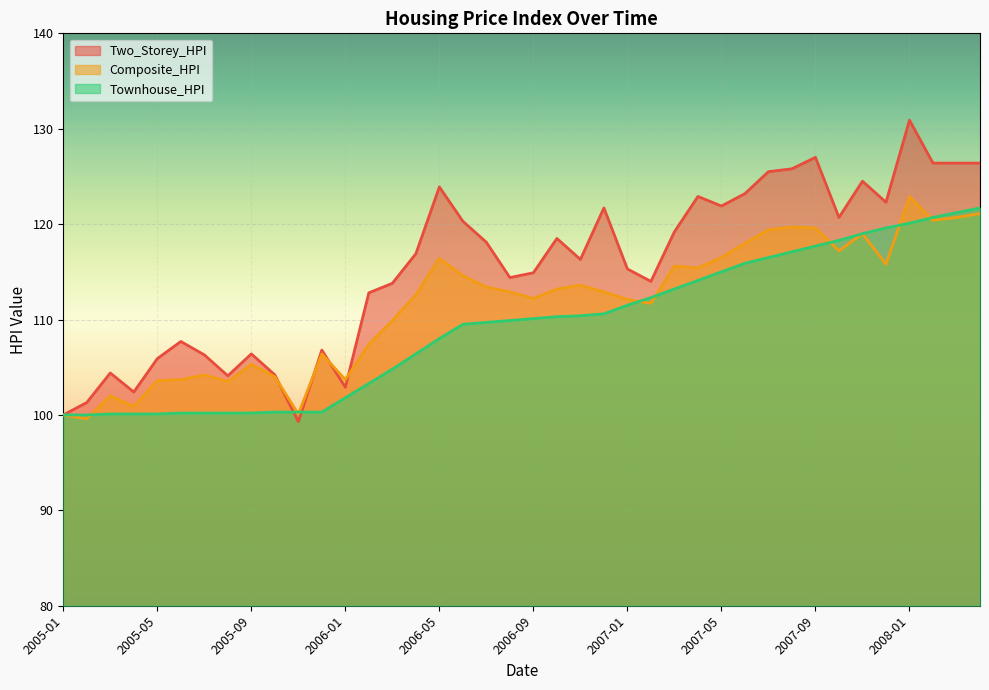

Between which two adjacent categories do Two_Storey_HPI and Composite_HPI first intersect?

2005-10 and 2005-11